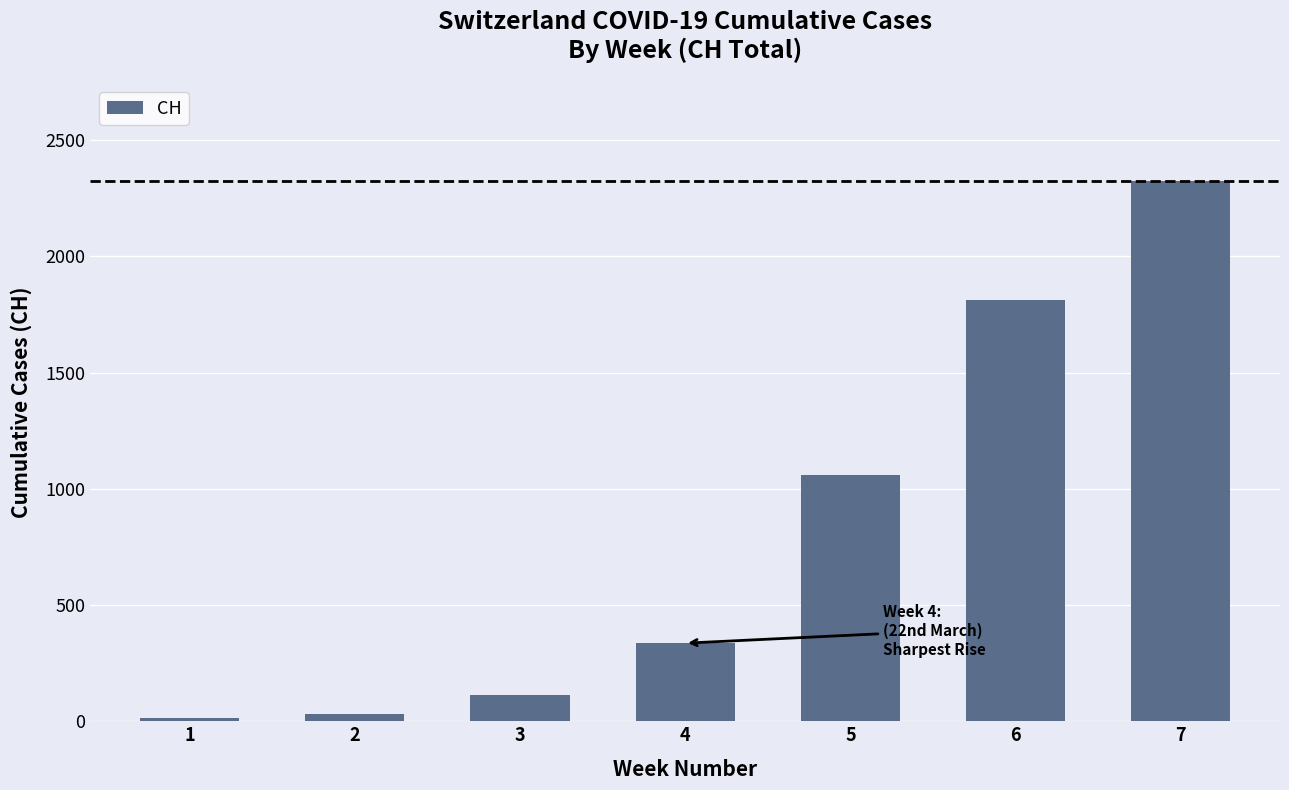

Where is the data nearest to the value 1169?

5